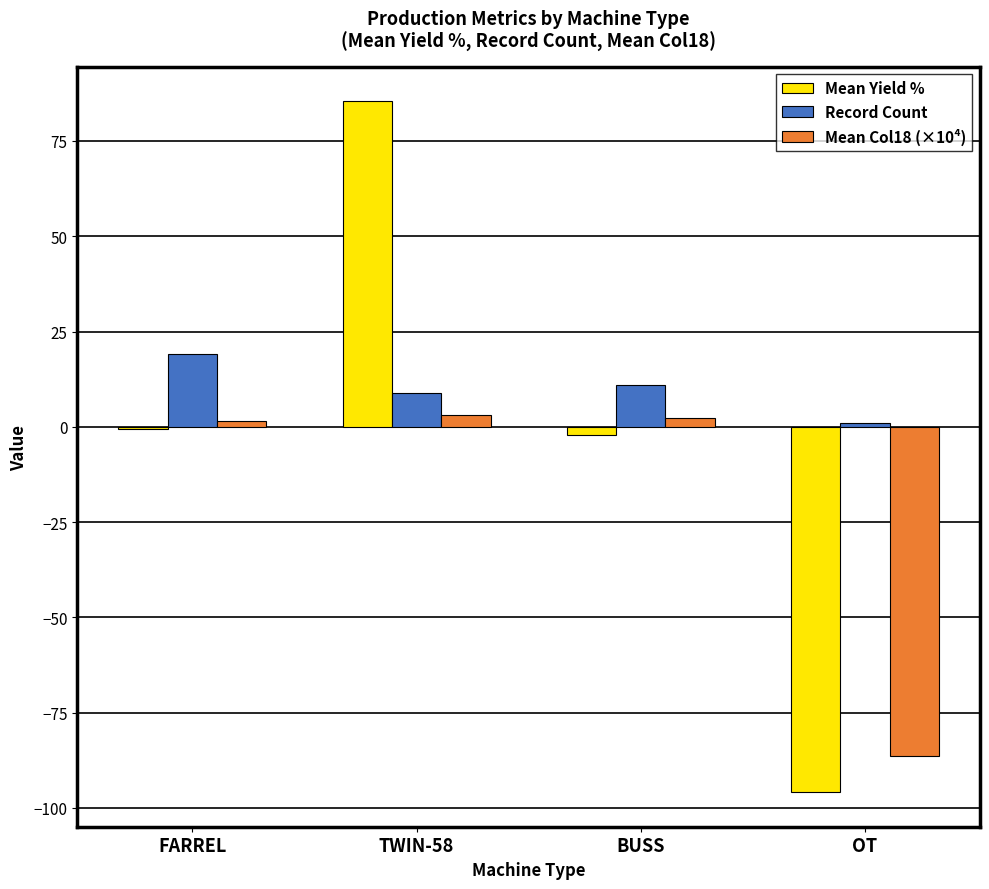

Between FARREL and OT, which series saw the biggest shift?

Mean Yield %